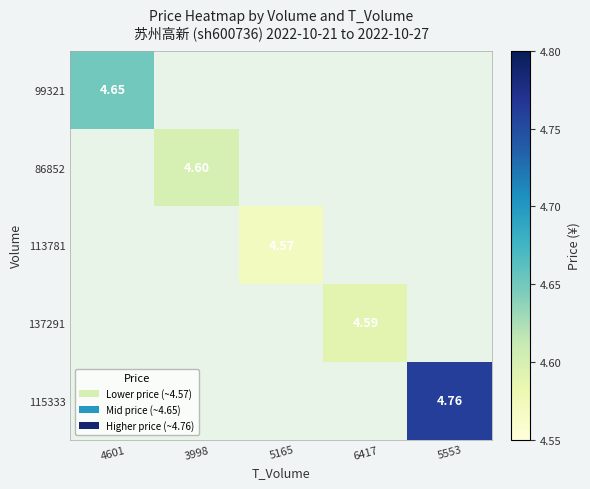

Which category has the lowest value across all series?

5165